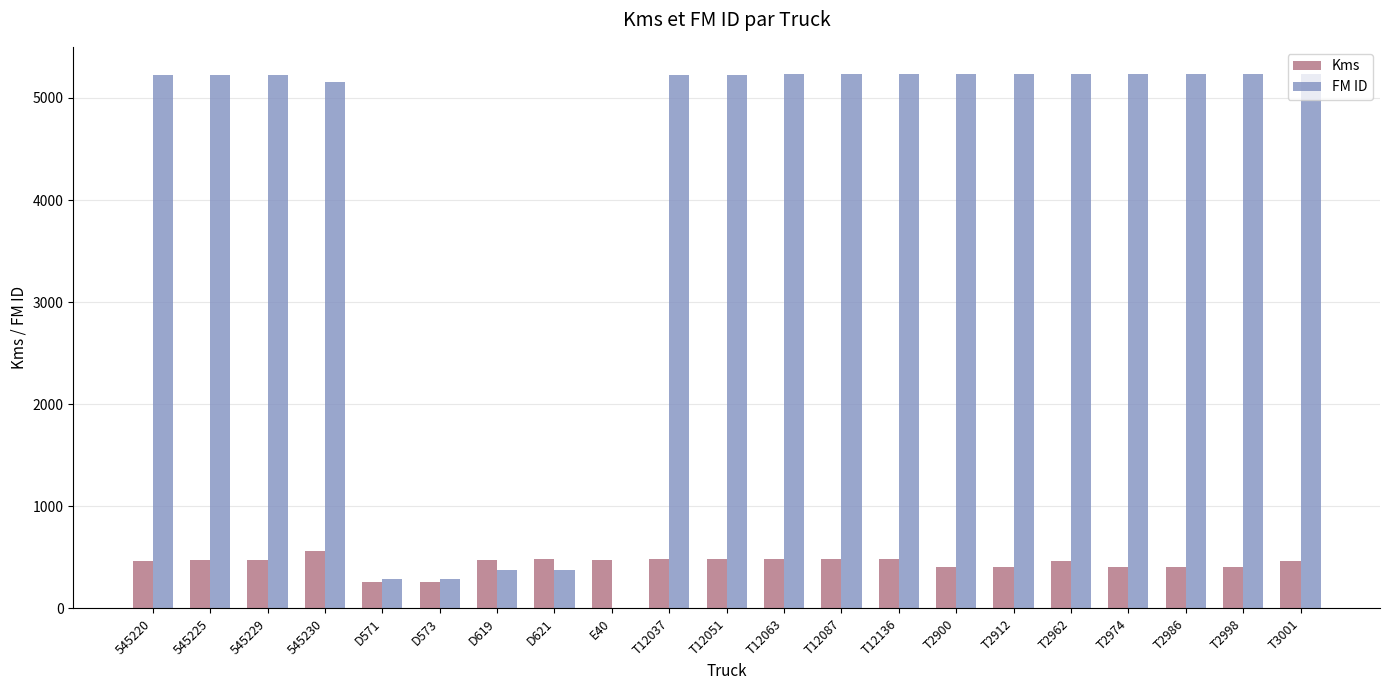

How many positive values does the FM ID series have?

20